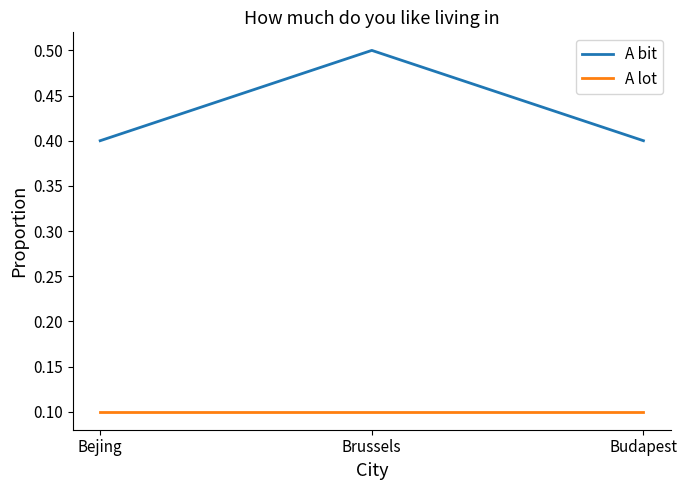

What is the average value of the A bit series?

0.4